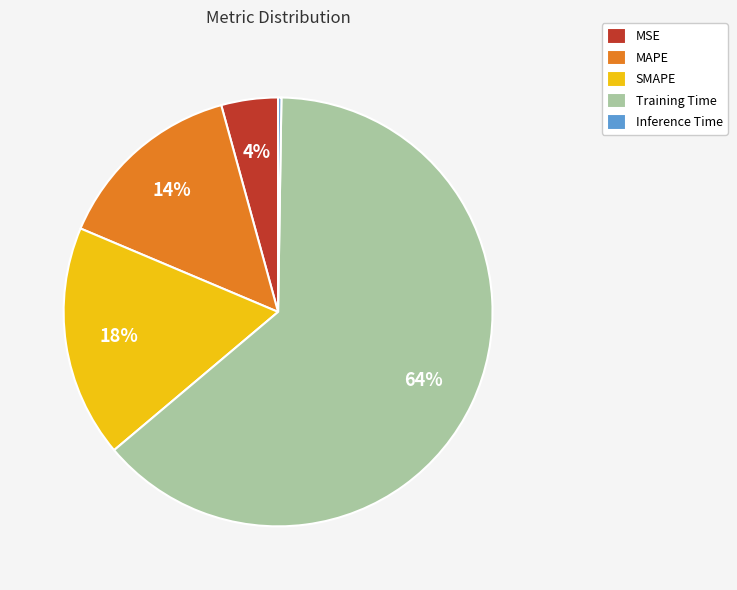

Which category accounts for the majority?

Training Time